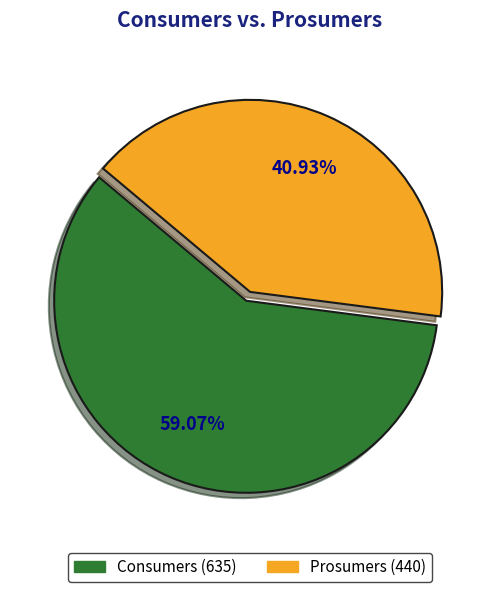

To the nearest percent, what portion does Prosumers represent?

41%